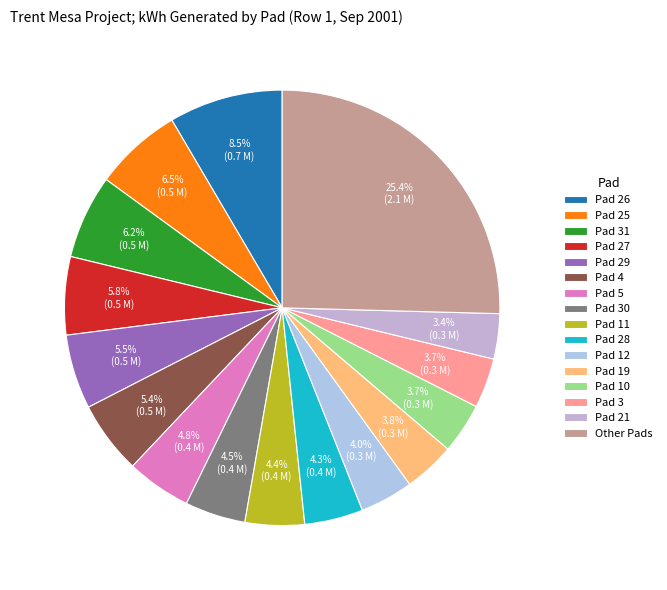

How many slices are in this pie chart?

16